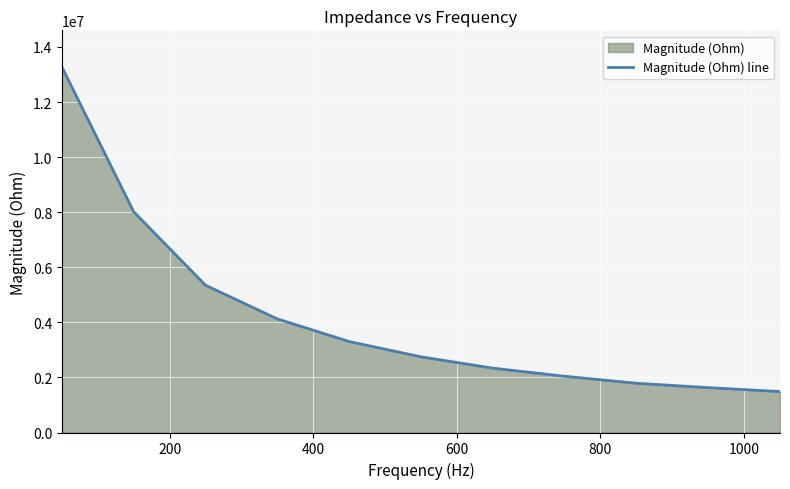

What is the maximum value shown in the chart?

13275648.8